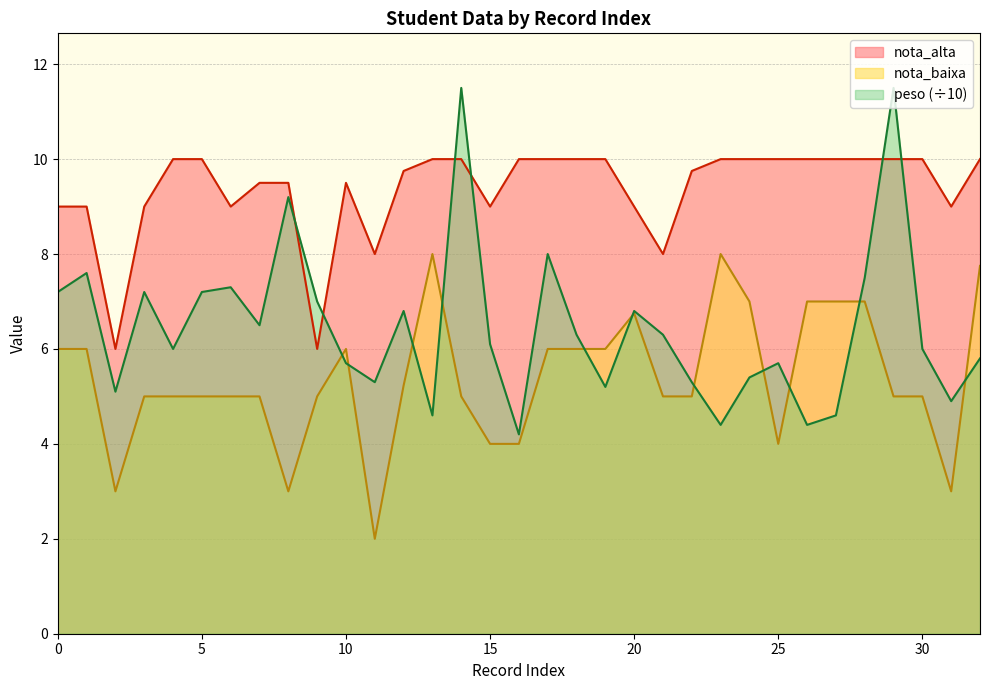

What is the sum of the nota_baixa values at 18 and 32?

11.0